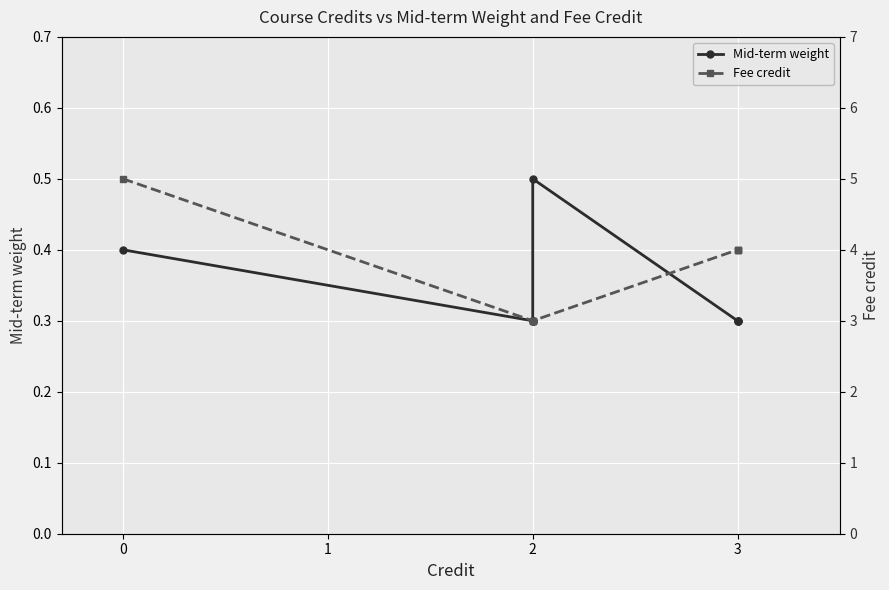

Between 0 and 2, which series saw the biggest shift?

Fee credit